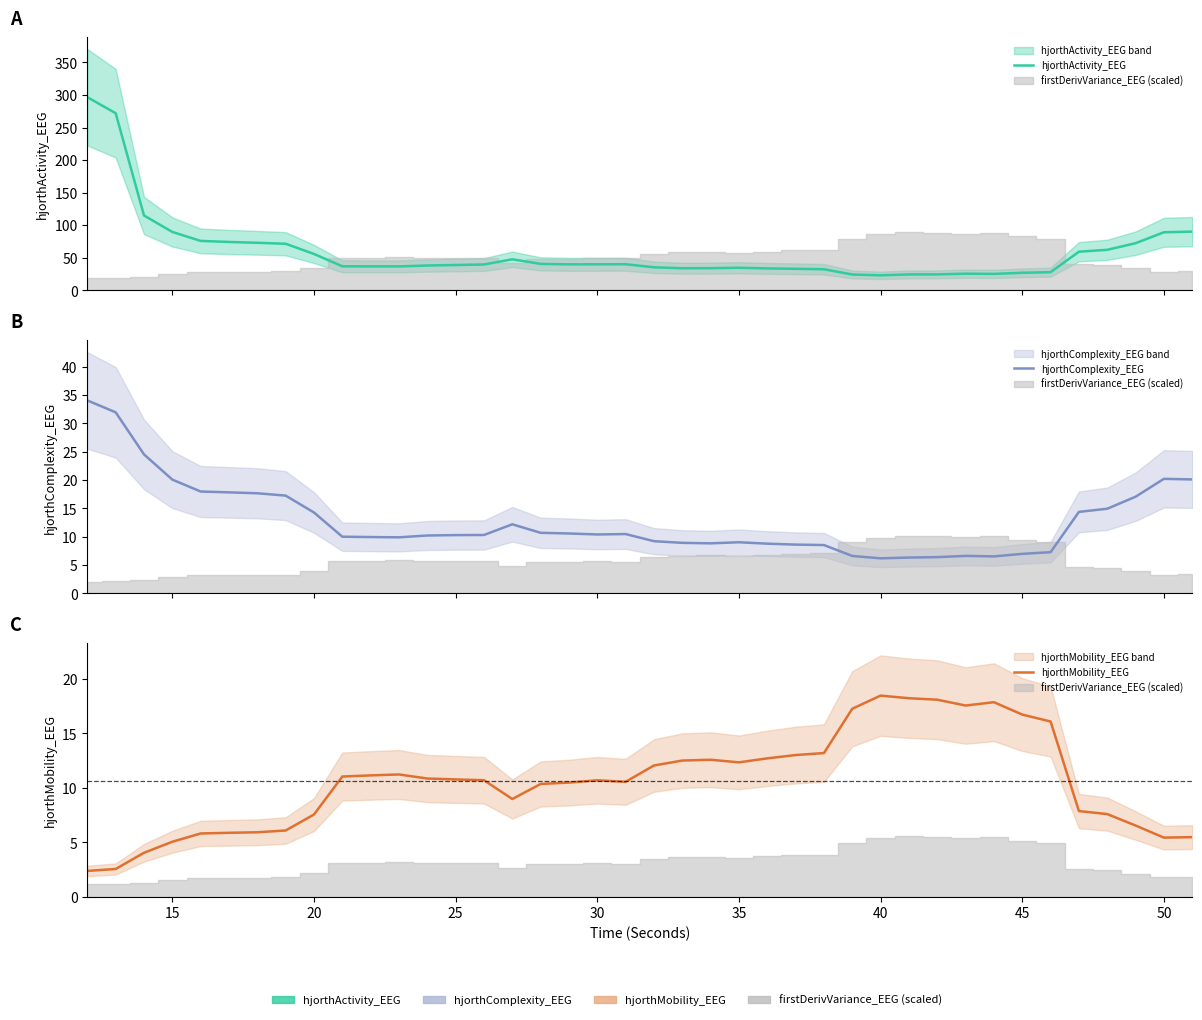

What is the maximum value for hjorthComplexity_EEG?

34.0